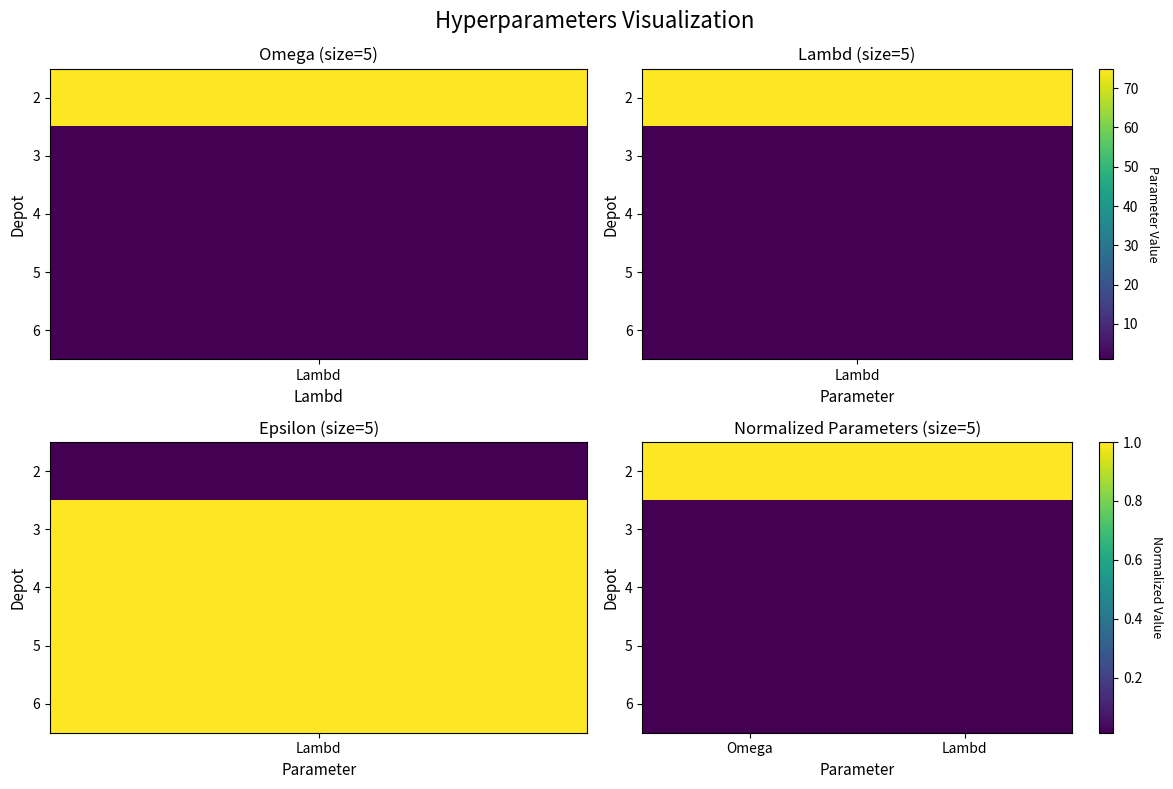

Rank the series by their maximum value, from lowest to highest.

3, 4, 5, 6, 2